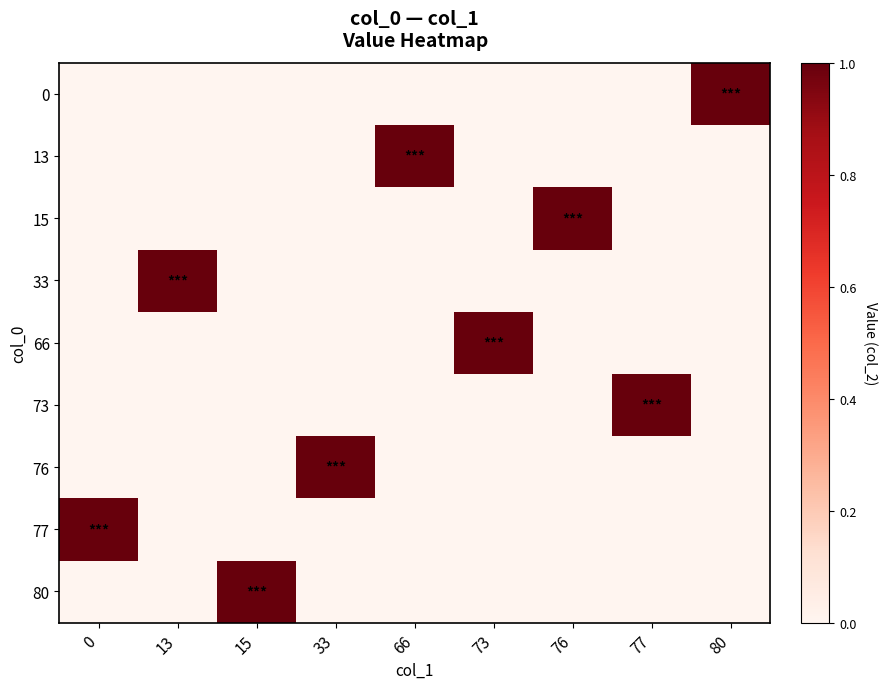

How many series are shown in this chart?

9